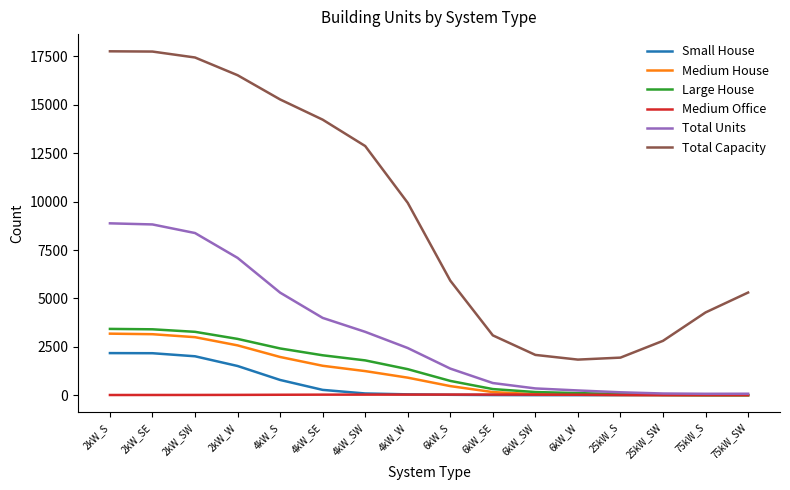

Which series has the largest total across all categories?

Total Capacity